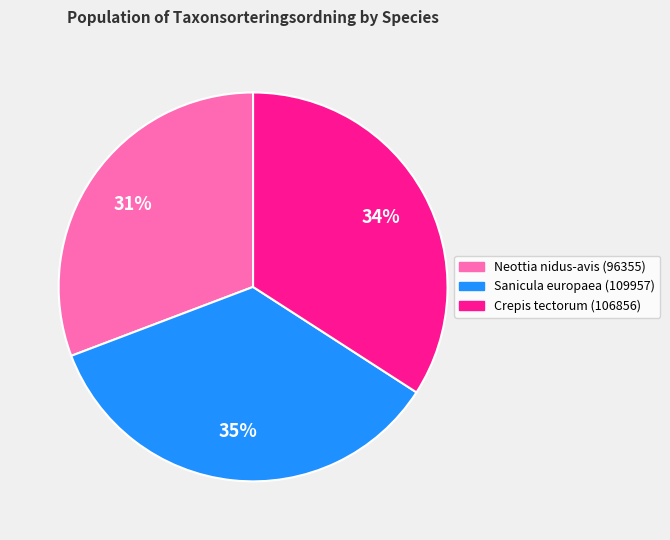

Do Sanicula europaea (109957) and Neottia nidus-avis (96355) together represent more than half of the pie?

Yes